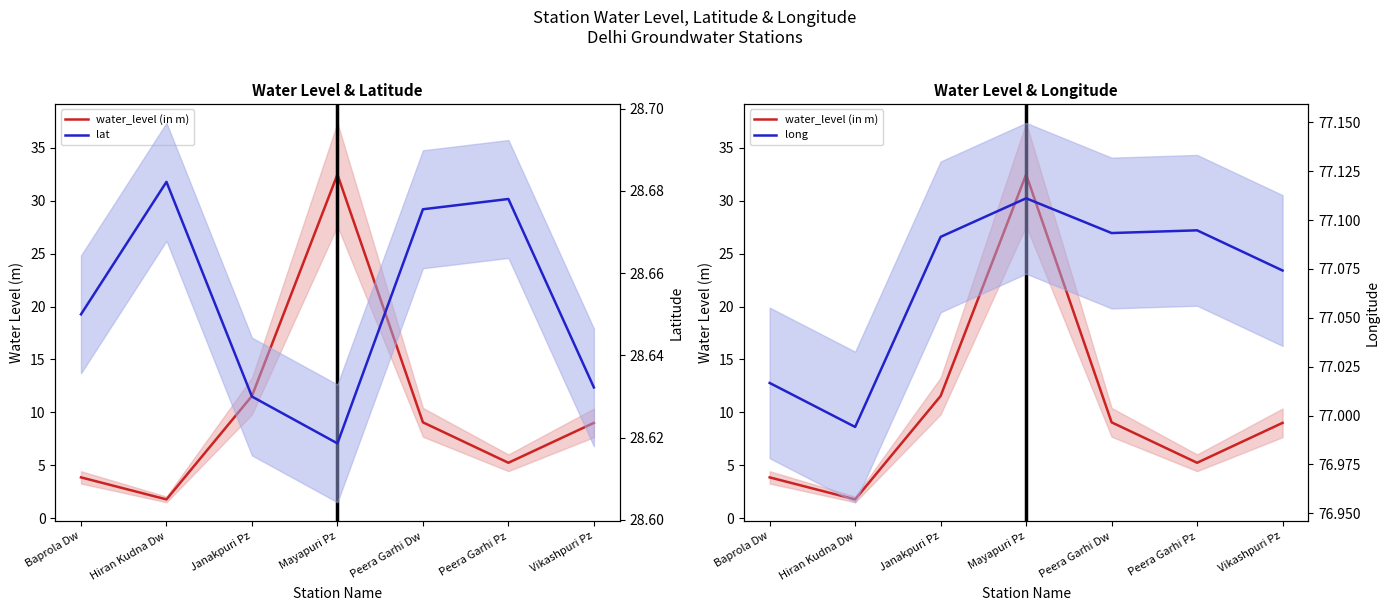

True or false: long has more than 1 interior local peaks.

True